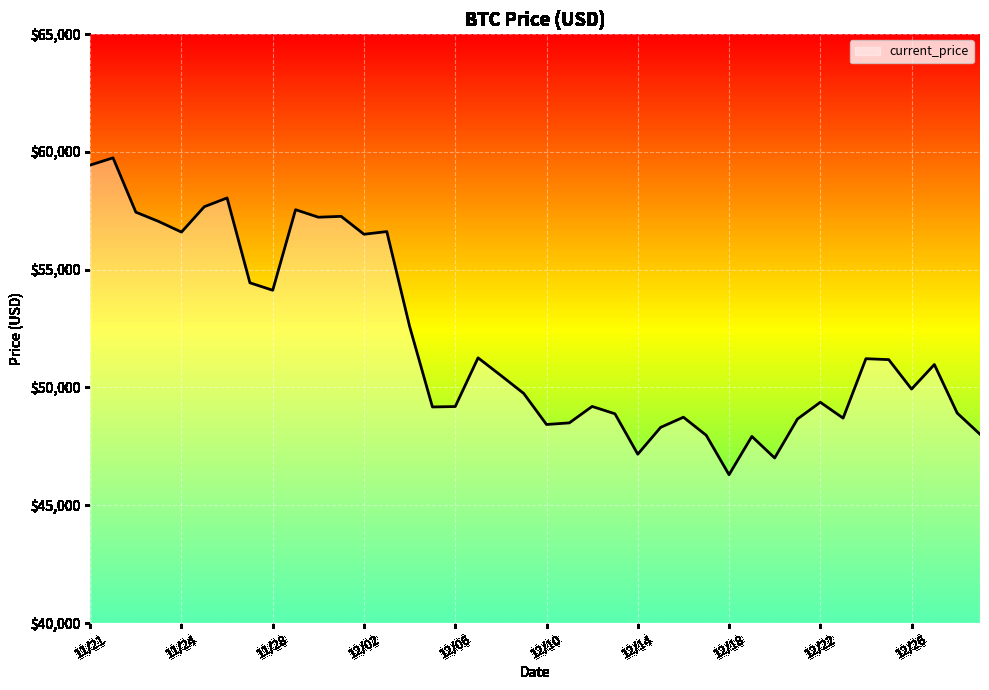

What is the highest value of the current_price series?

59749